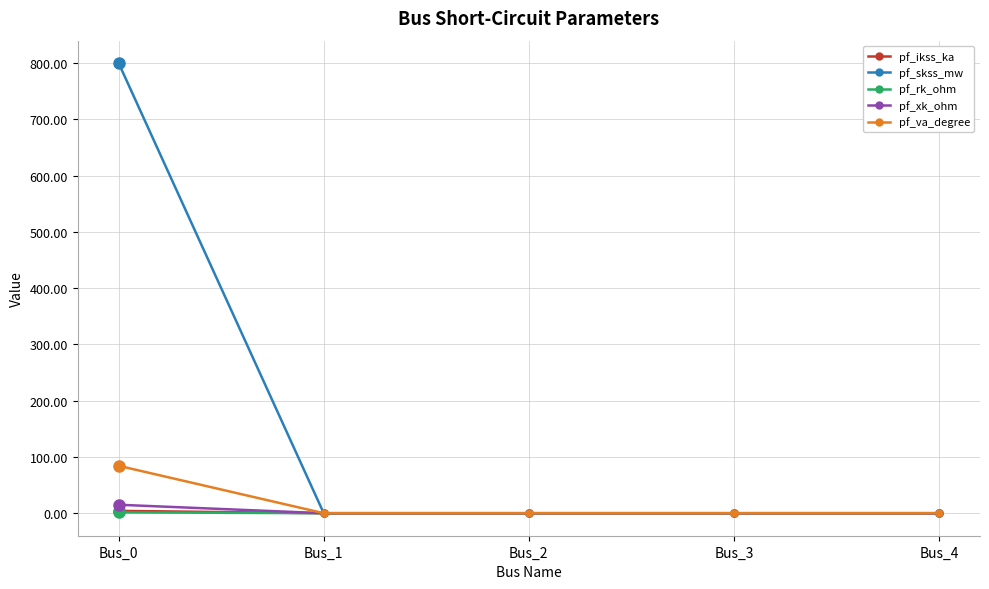

What are all the series names shown in the legend?

pf_ikss_ka, pf_skss_mw, pf_rk_ohm, pf_xk_ohm, pf_va_degree